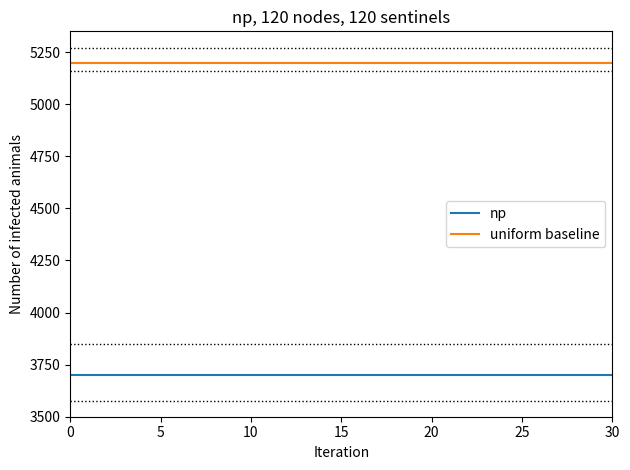

List the series in order of their peak value, lowest first.

np, uniform baseline